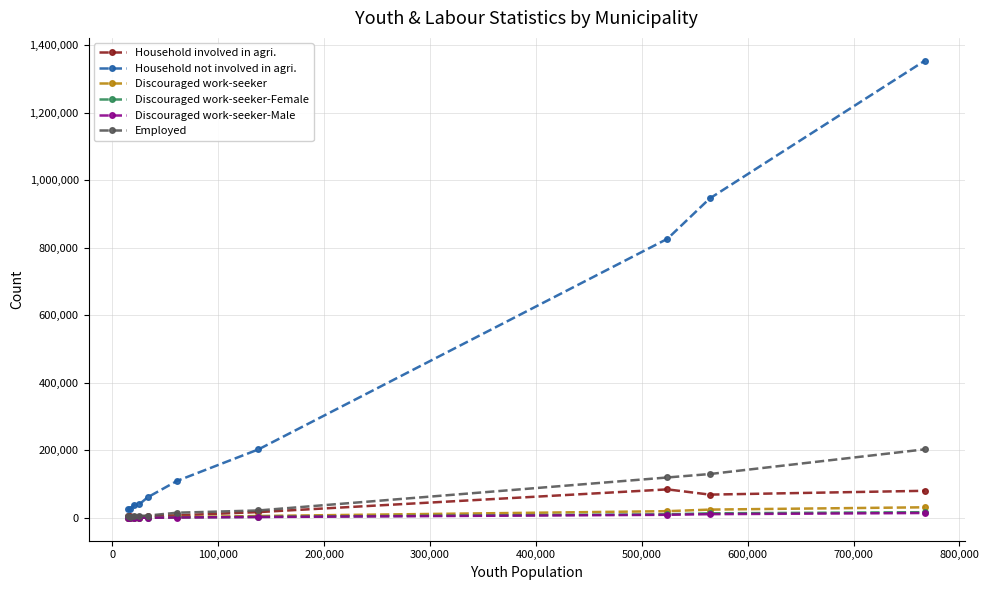

At how many categories does at least one series exceed 262471?

3